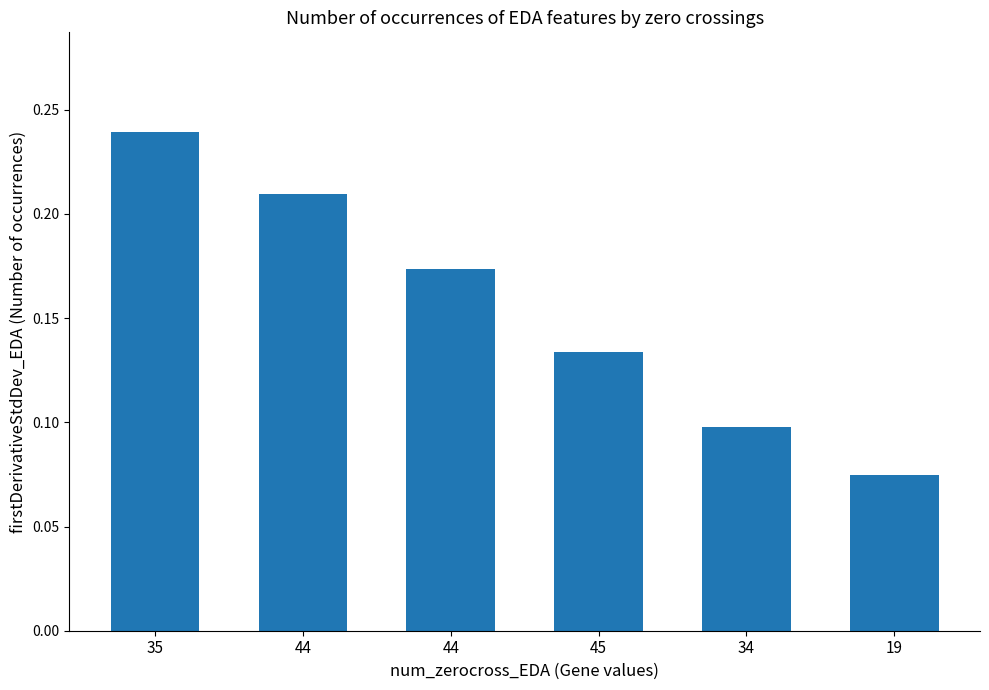

Count the number of categories in the chart.

6